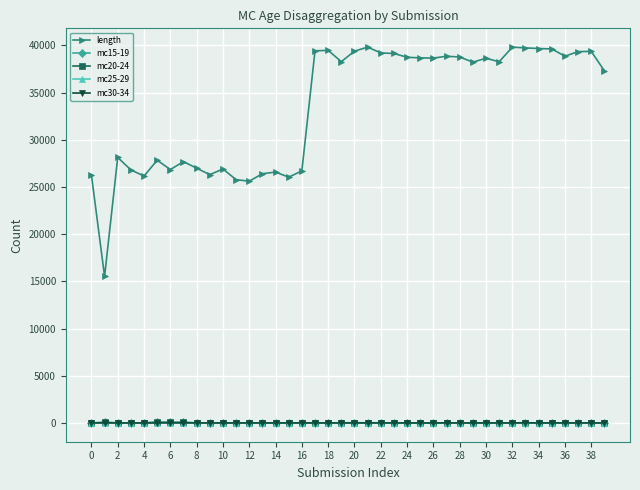

At how many categories does at least one series exceed 10581?

40